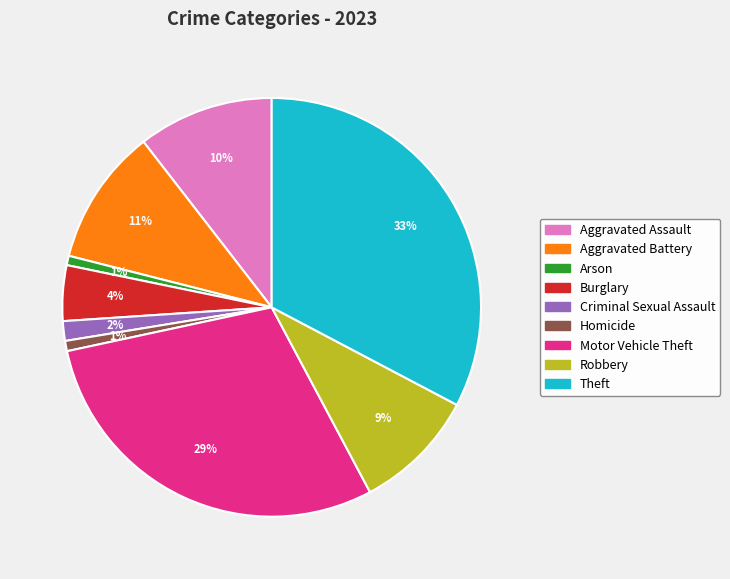

How many slices are in this pie chart?

9